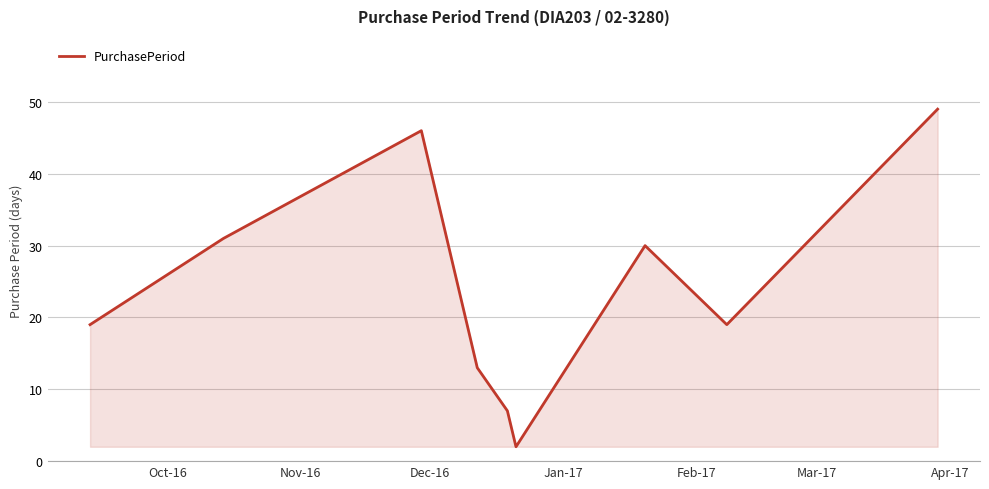

What is the greatest value displayed?

49